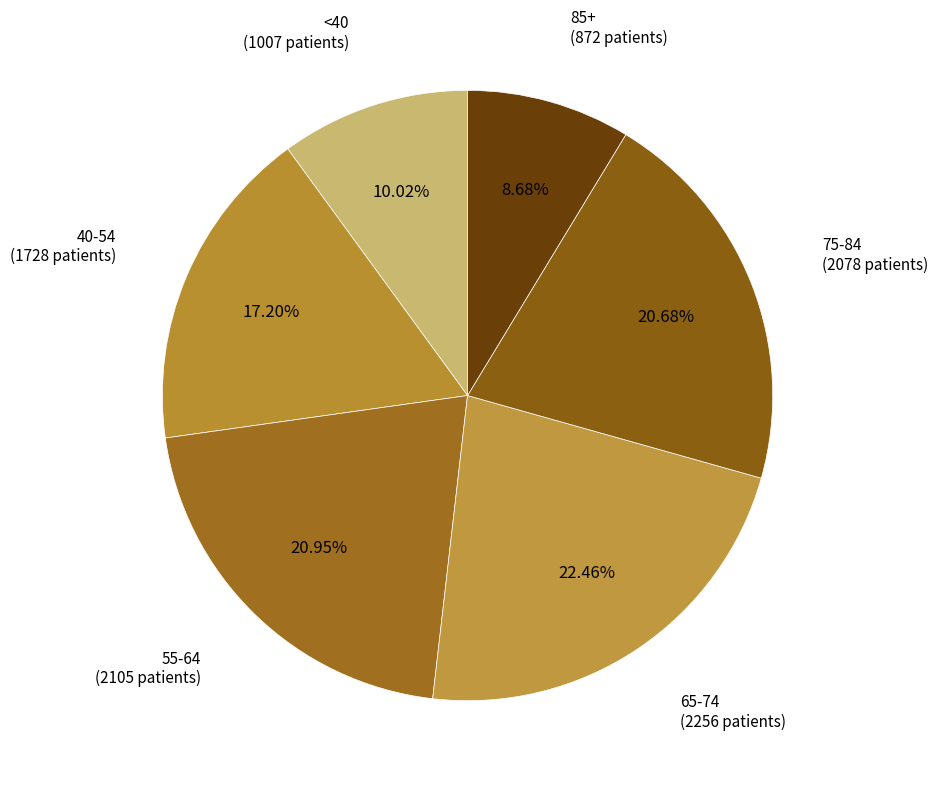

How many slices are in this pie chart?

6